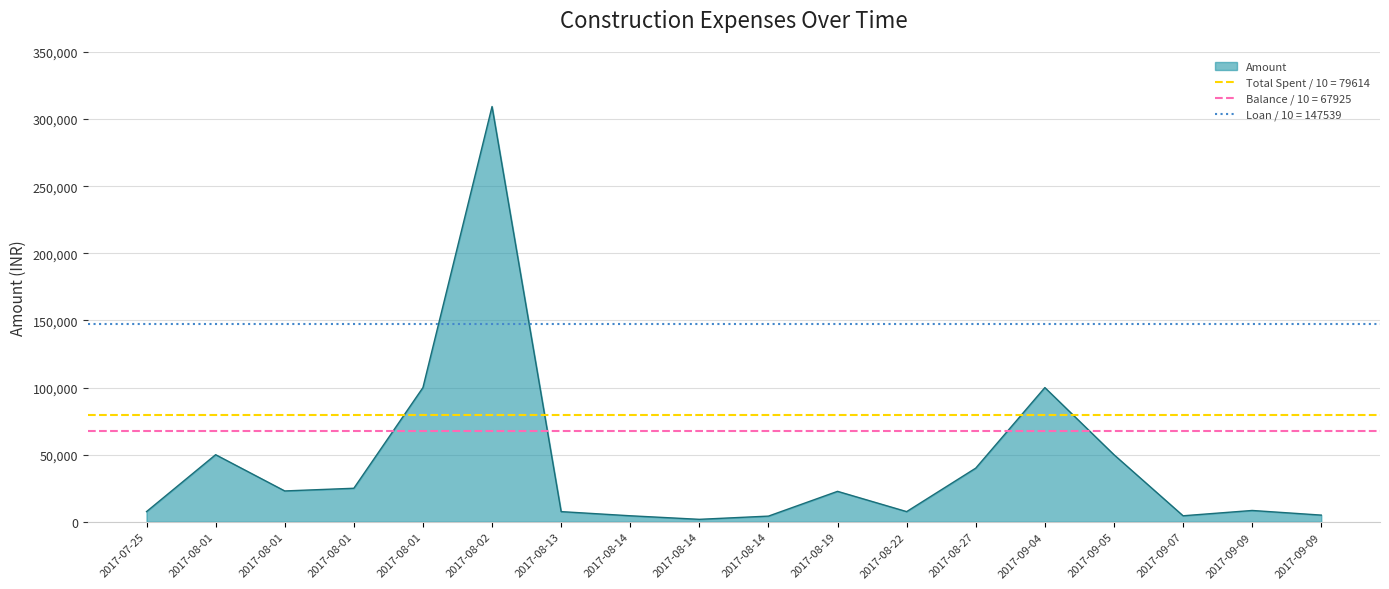

How many points are lower than both their immediate neighbors (excluding endpoints)?

4